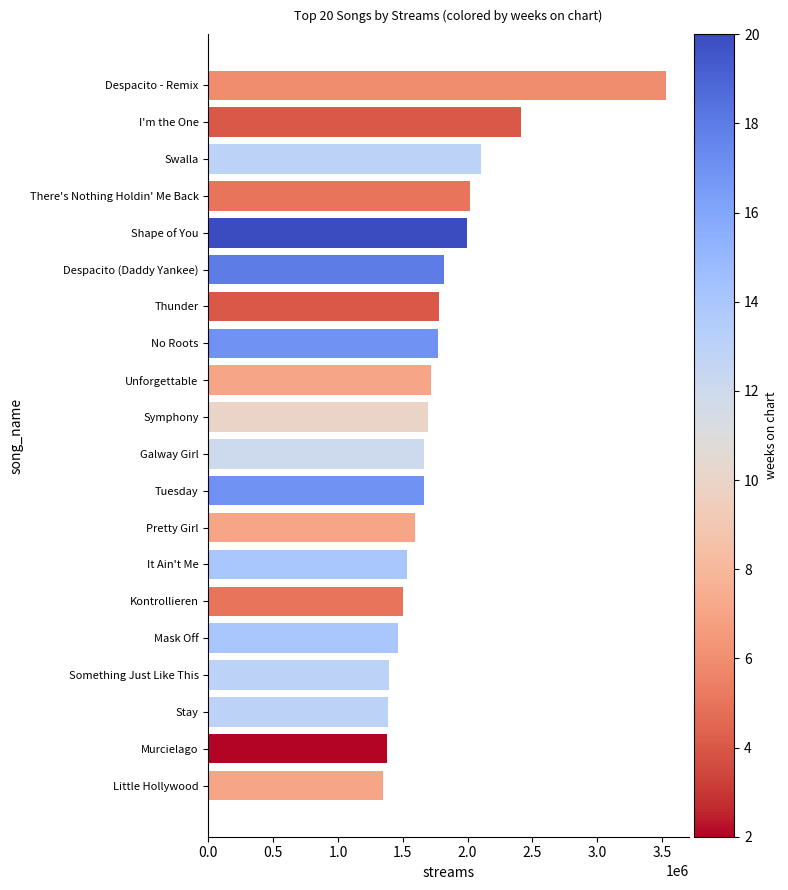

What is the label of the 17th bar from the bottom?

There's Nothing Holdin' Me Back